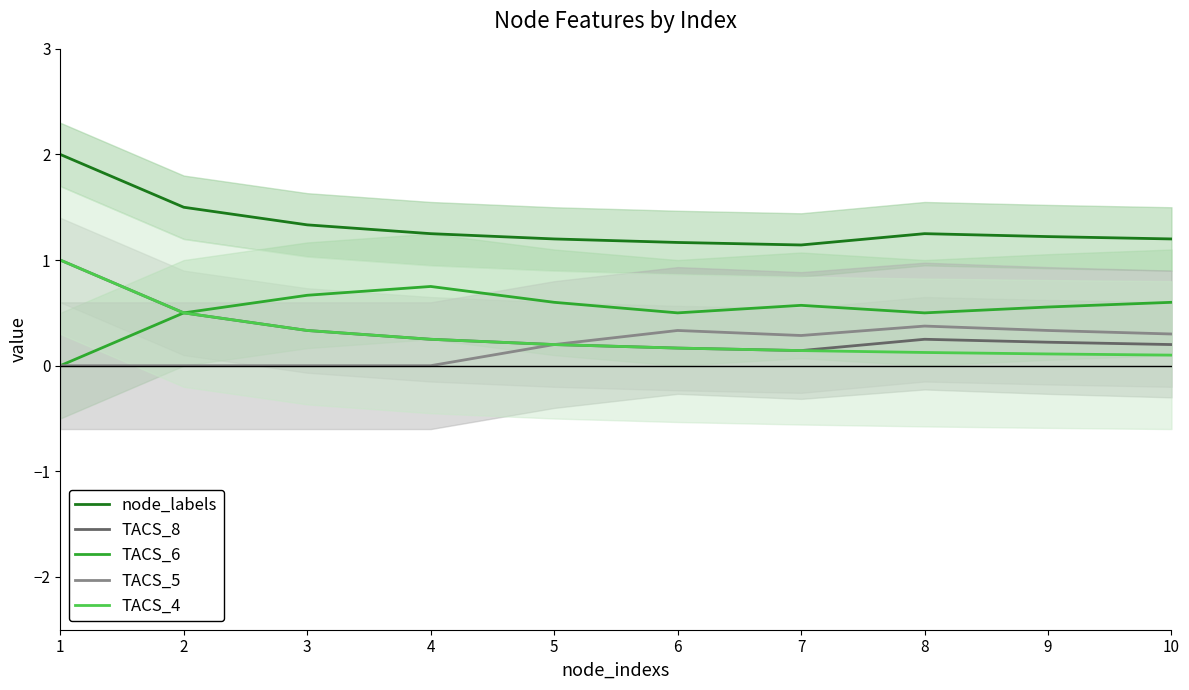

Reading left to right, what are all the values shown in this chart?

node_labels: 1=2.0	2=1.5	3=1.3	4=1.2	5=1.2	6=1.2	7=1.1	8=1.2	9=1.2	10=1.2
TACS_8: 1=1.0	2=0.5	3=0.3	4=0.2	5=0.2	6=0.2	7=0.1	8=0.2	9=0.2	10=0.2
TACS_6: 1=0.0	2=0.5	3=0.7	4=0.8	5=0.6	6=0.5	7=0.6	8=0.5	9=0.6	10=0.6
TACS_5: 1=0.0	2=0.0	3=0.0	4=0.0	5=0.2	6=0.3	7=0.3	8=0.4	9=0.3	10=0.3
TACS_4: 1=1.0	2=0.5	3=0.3	4=0.2	5=0.2	6=0.2	7=0.1	8=0.1	9=0.1	10=0.1